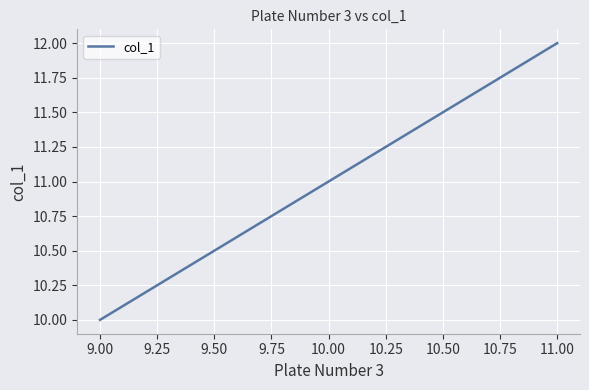

Count the values in the range 10 to 12.

2